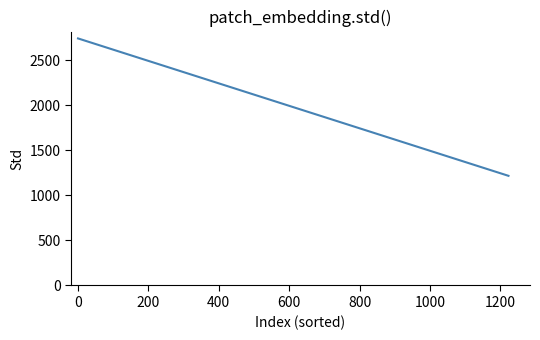

The value at 0 is 2740. True or false?

True